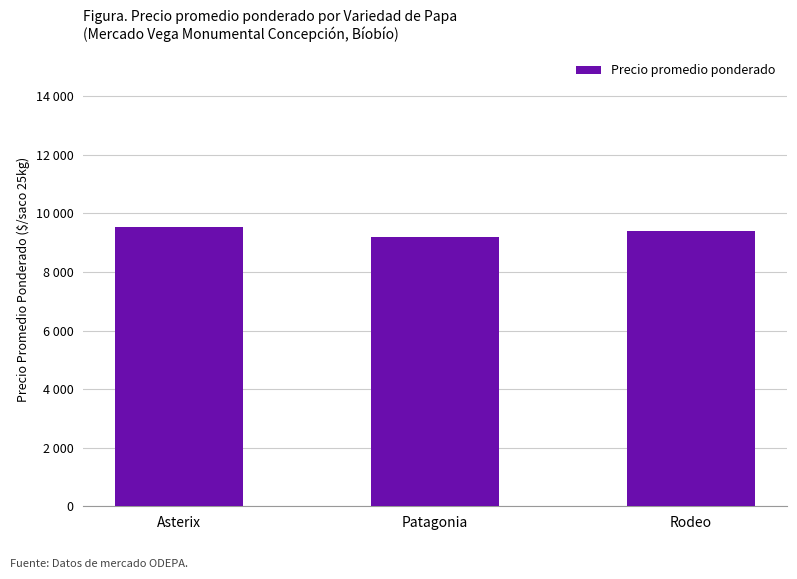

What is the label of the 2nd bar from the right?

Patagonia